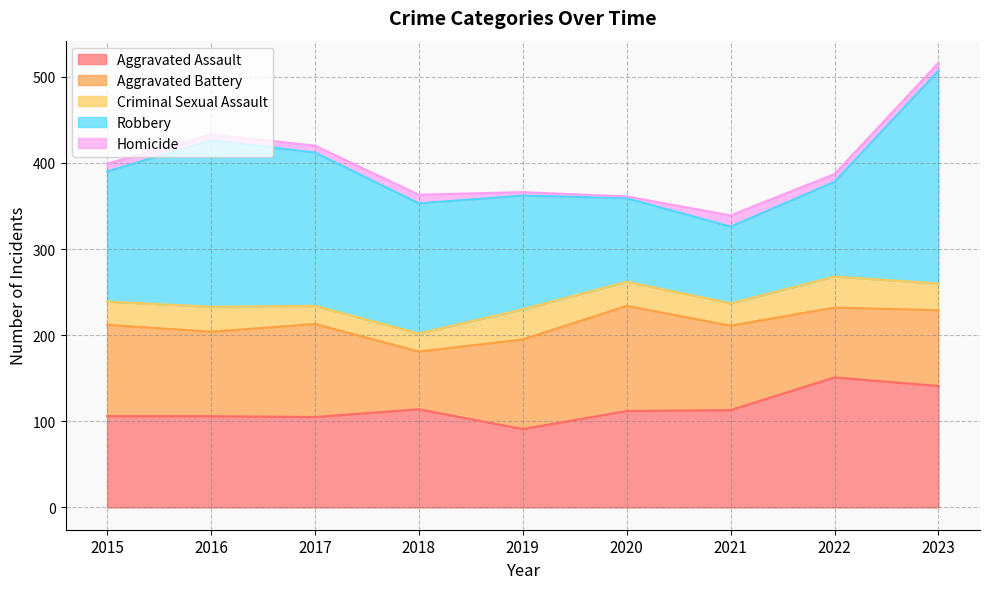

True or false: Criminal Sexual Assault and Aggravated Assault cross at least once.

False